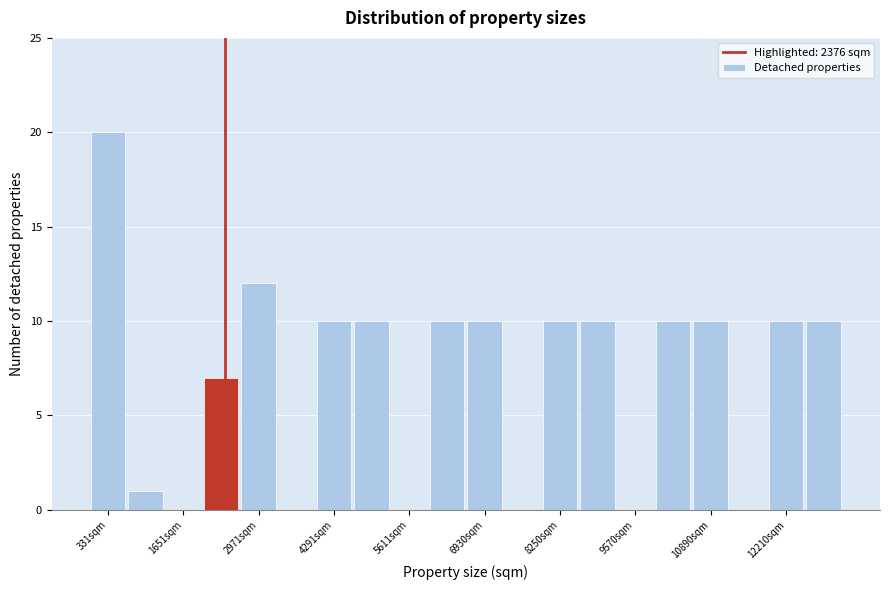

Around what value on the x-axis is the tallest bar? Give the approximate position of its centre, as read against the axis.

400